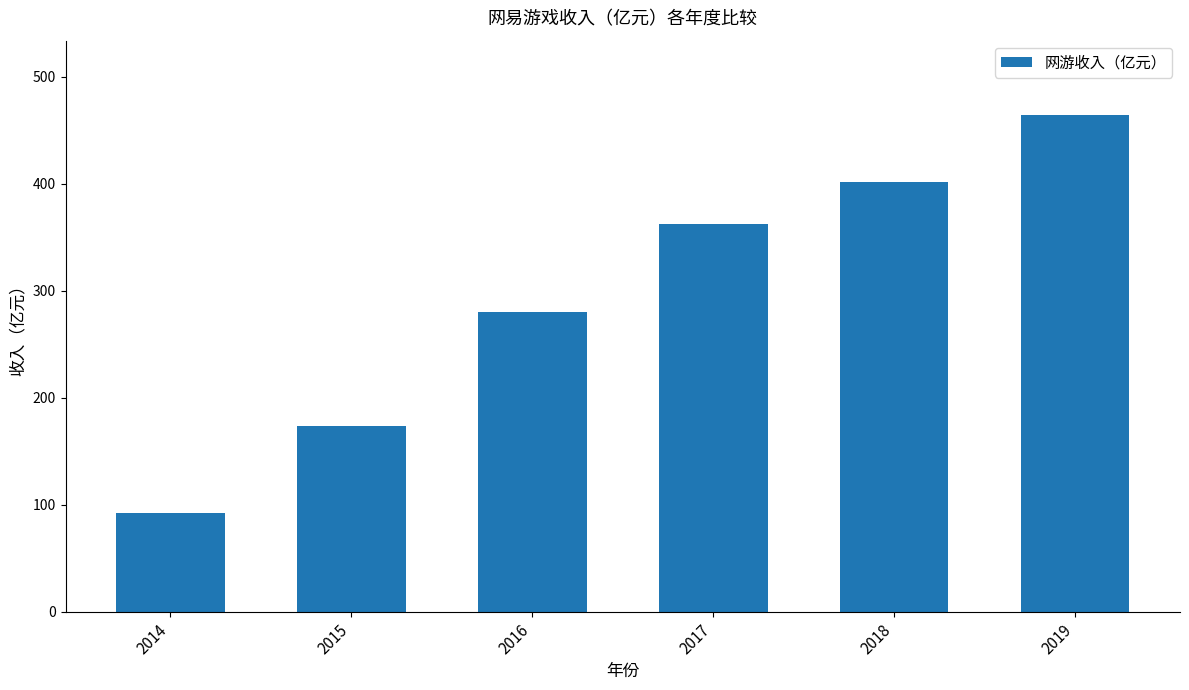

What is the difference between the values at 2019 and 2017?

101.4